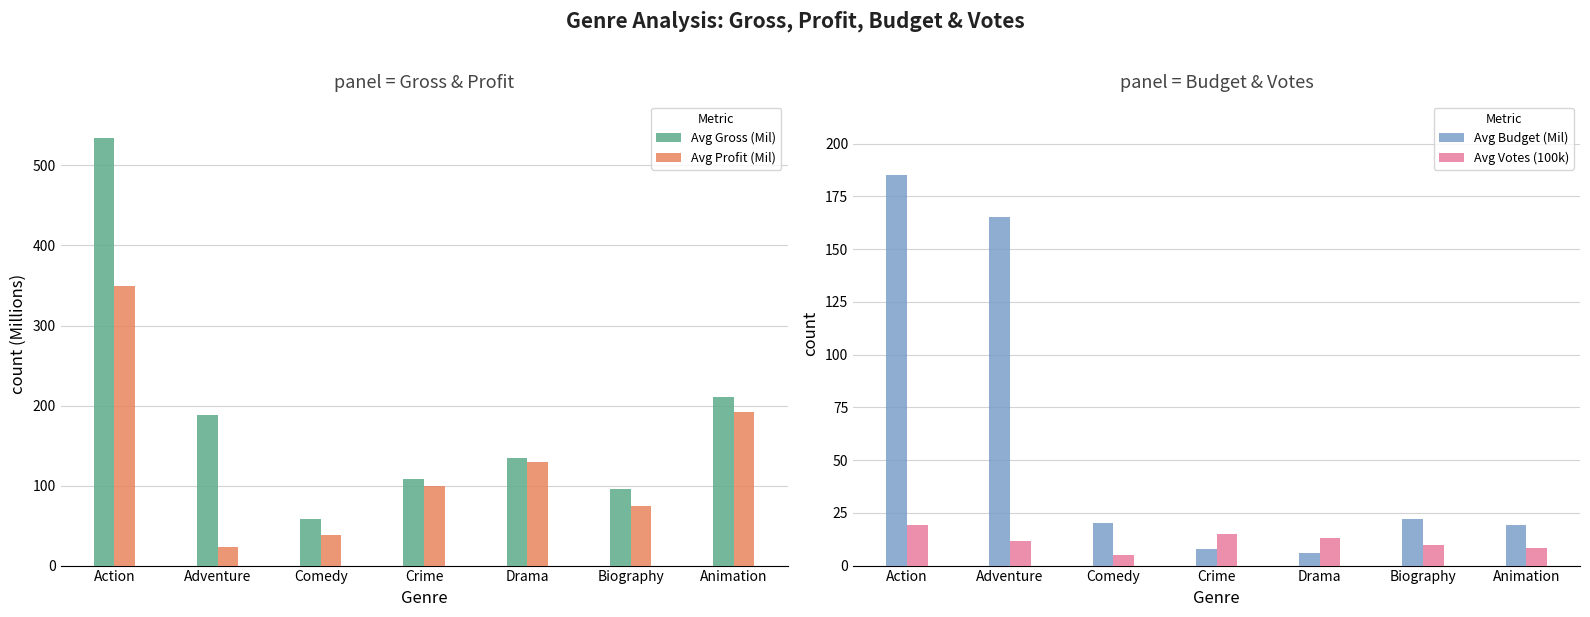

What is the smallest value displayed?

5.0